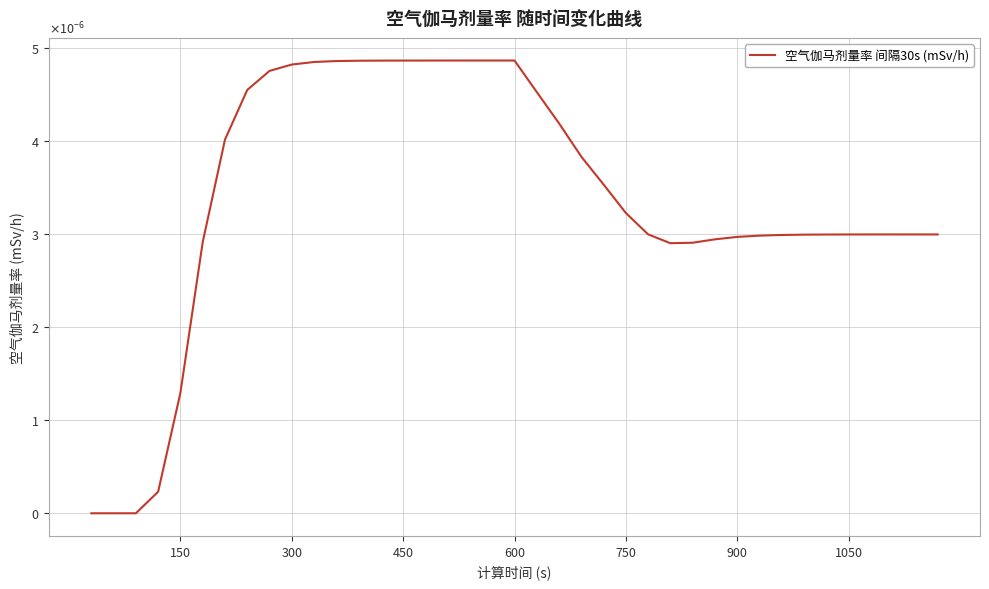

How many points are higher than both their immediate neighbors (excluding endpoints)?

2